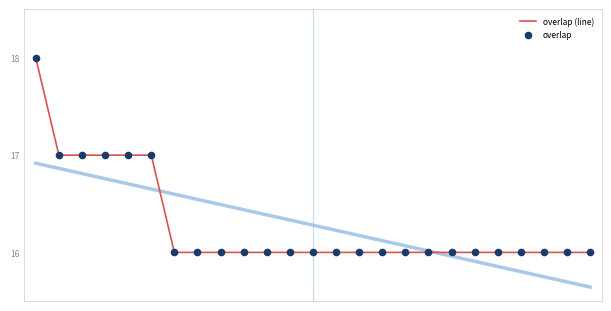

Which series contains the highest Y value?

overlap (line)